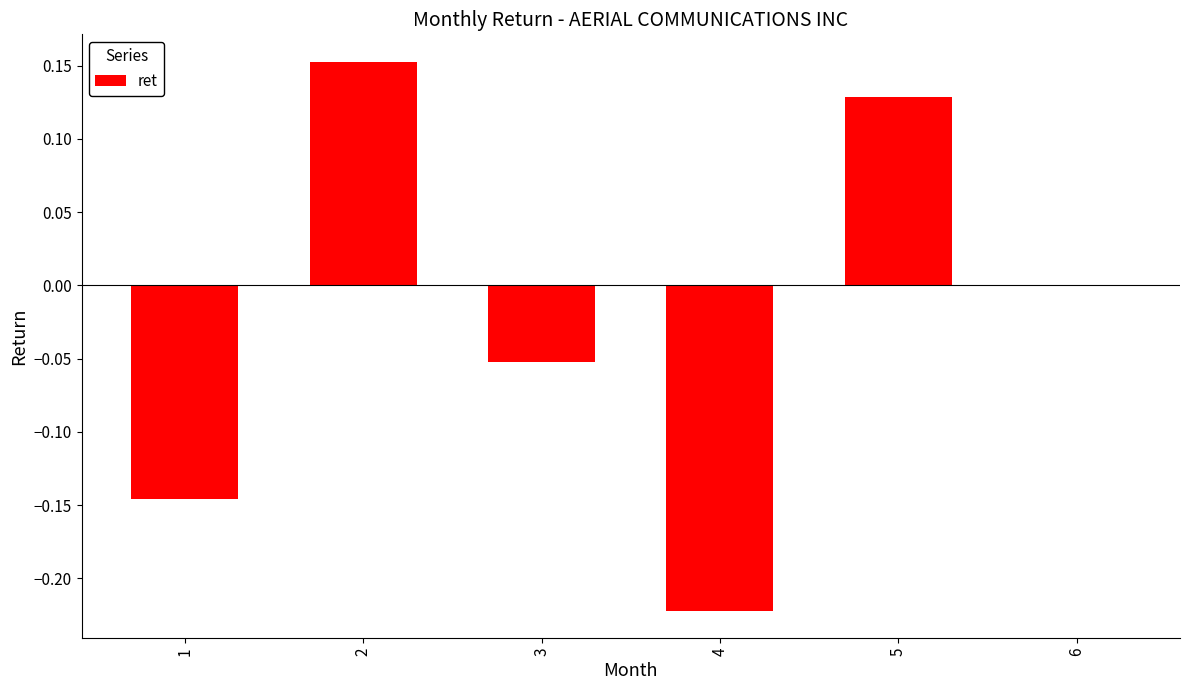

At which label is the value closest to 0?

6